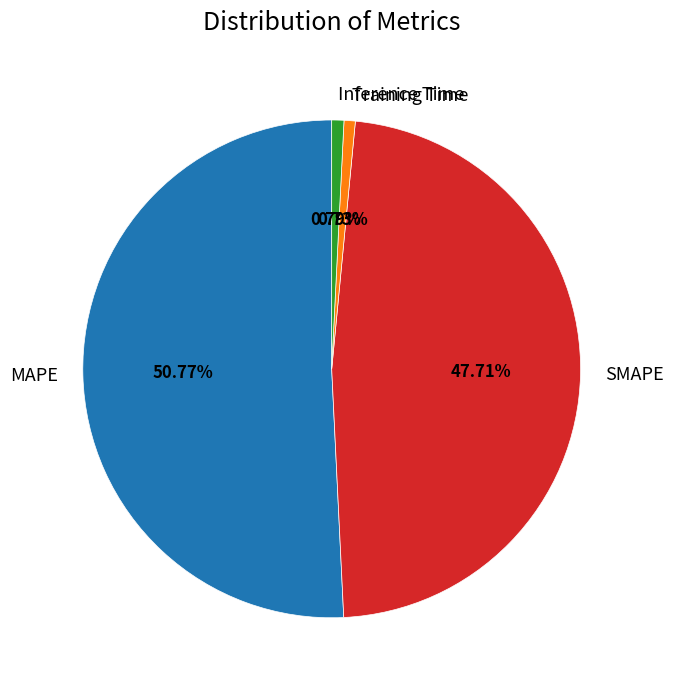

To the nearest percent, what percentage of the pie is SMAPE?

48%